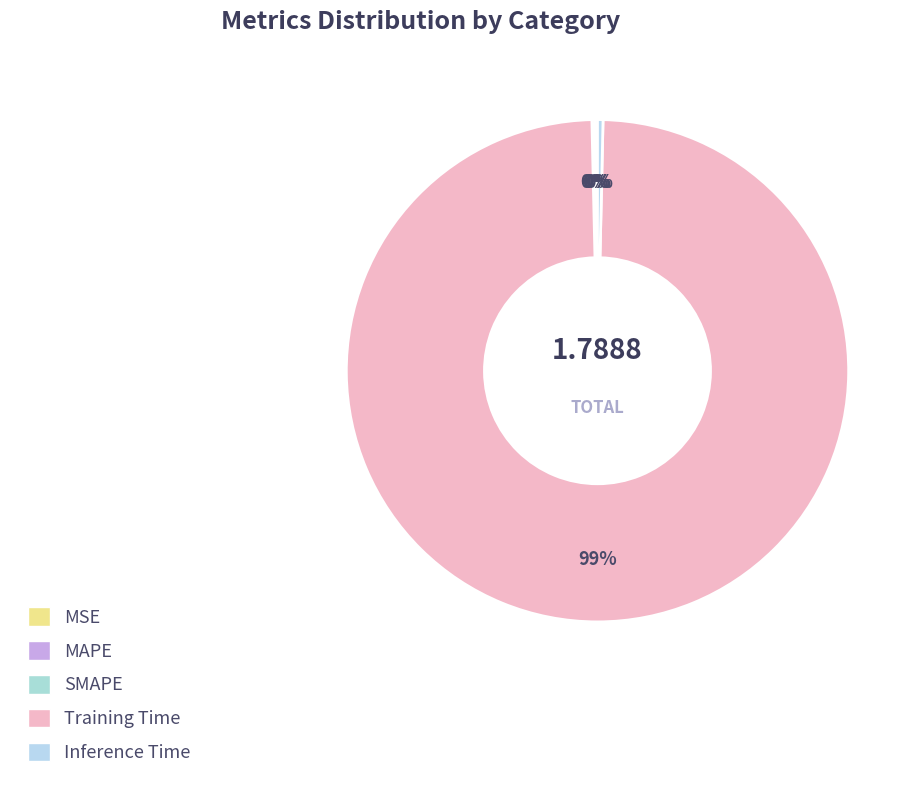

To the nearest percent, what is the average slice percentage?

20%